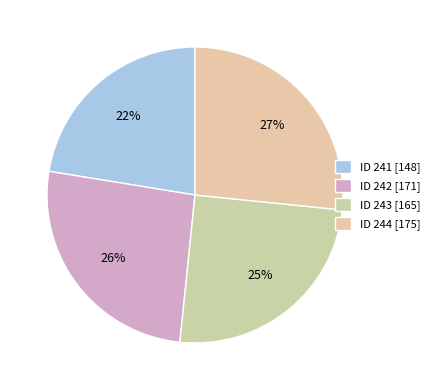

Rank the categories by value from lowest to highest.

ID 241 [148], ID 243 [165], ID 242 [171], ID 244 [175]